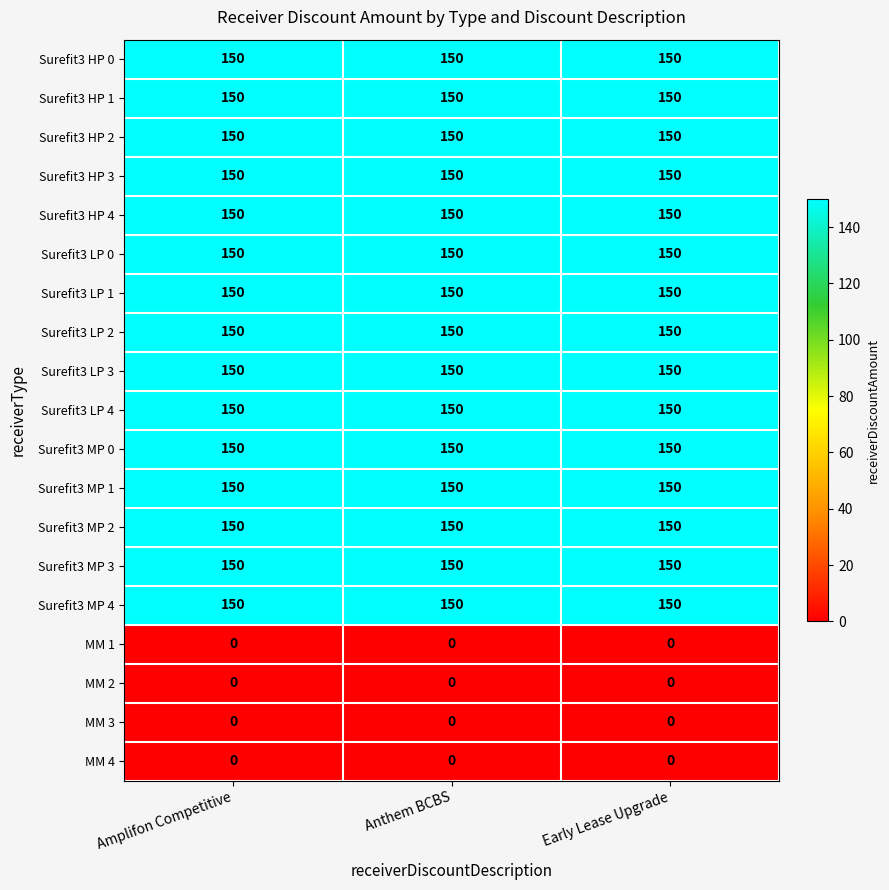

What is the spread (max minus min) of values at Anthem BCBS?

150